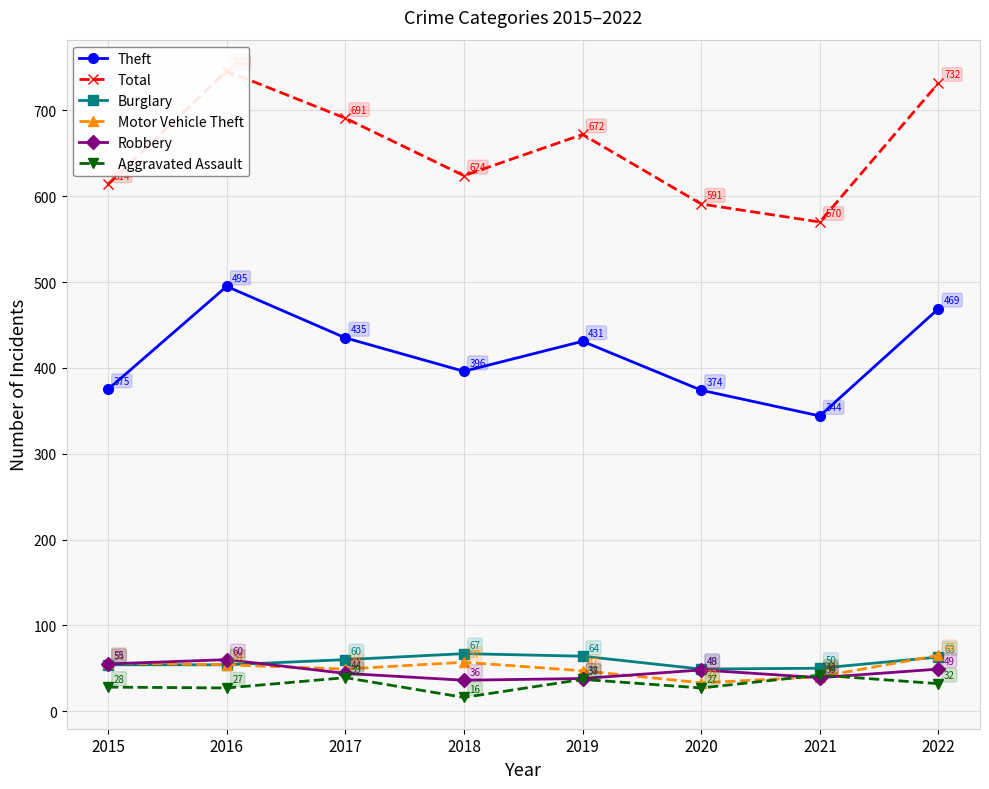

True or false: Total and Theft cross at least once.

False